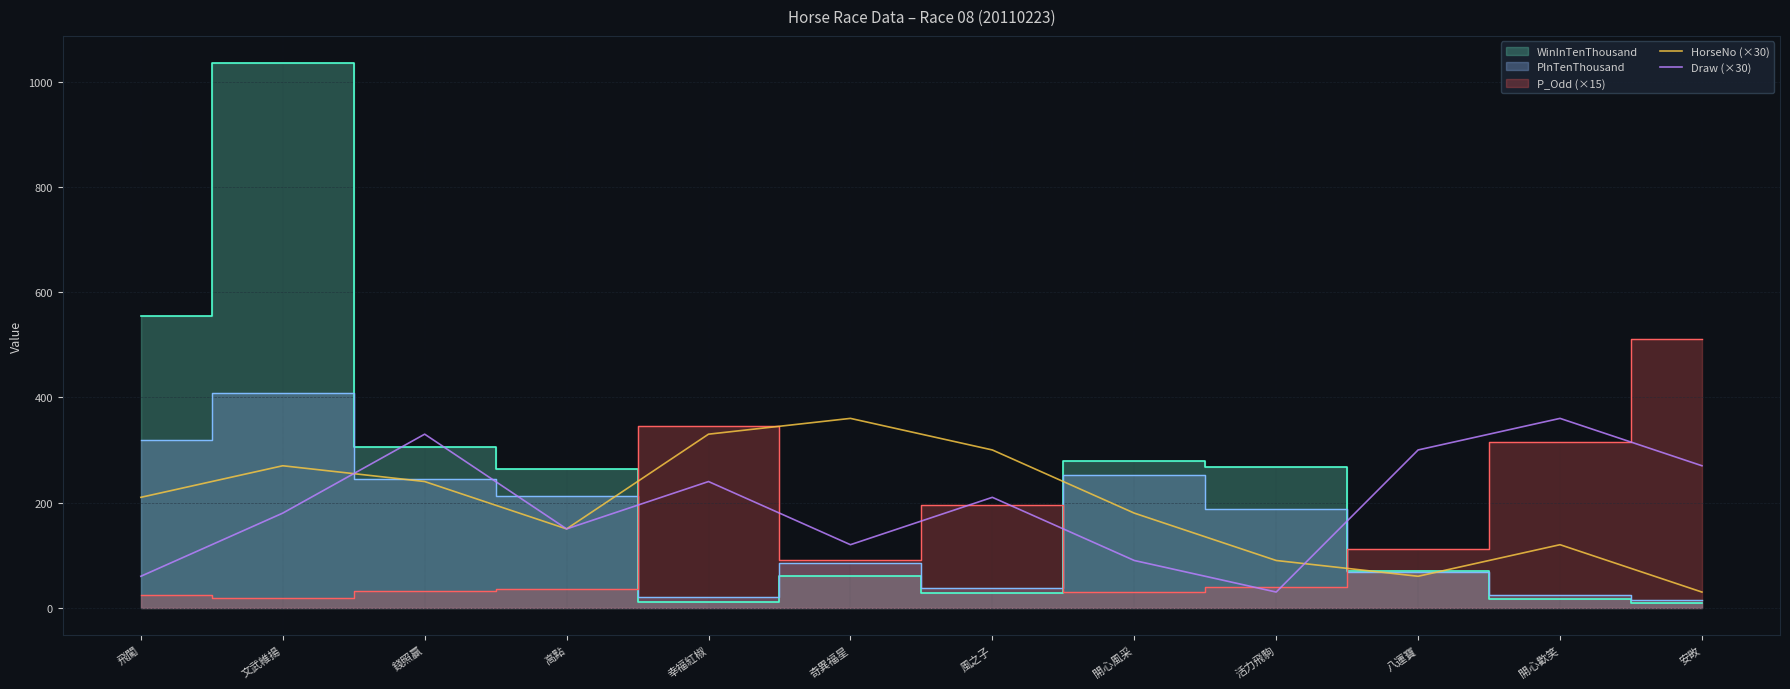

At which label does Draw (×30) reach its peak?

開心歡笑